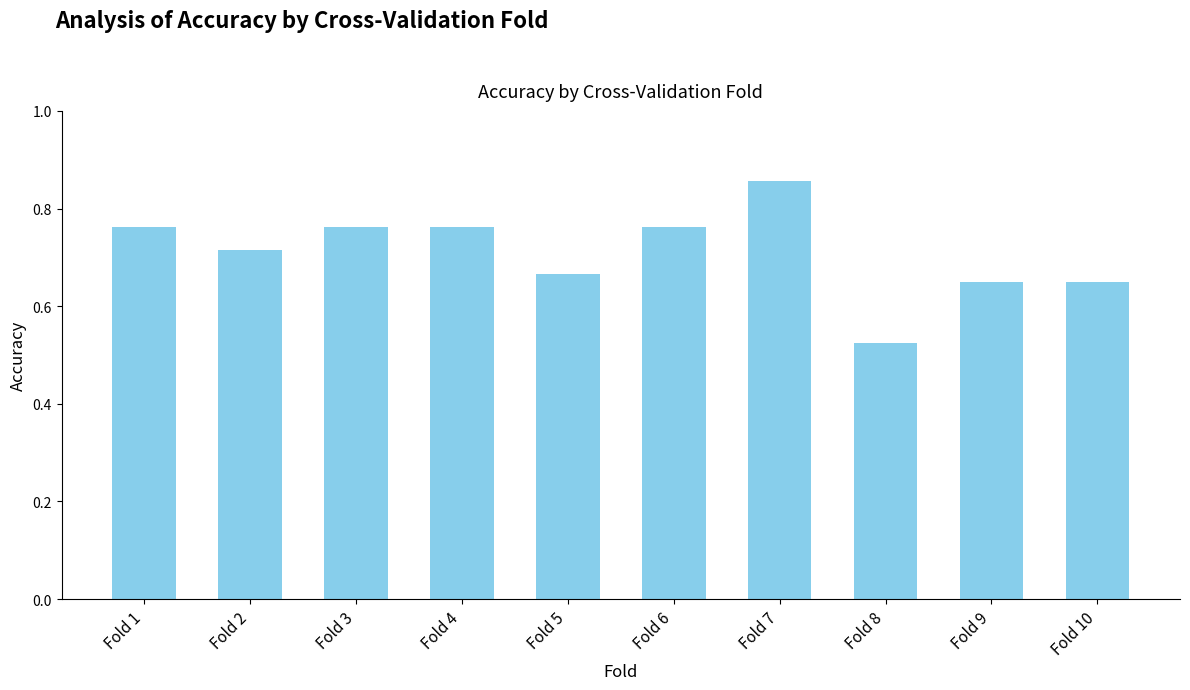

At which category does the chart reach its minimum across all series?

Fold 8